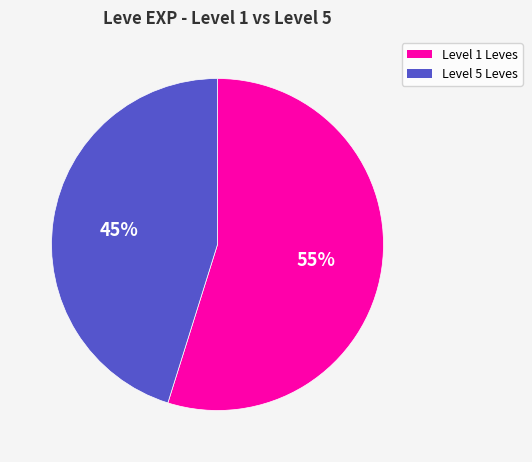

Is there a majority slice in this chart?

Yes